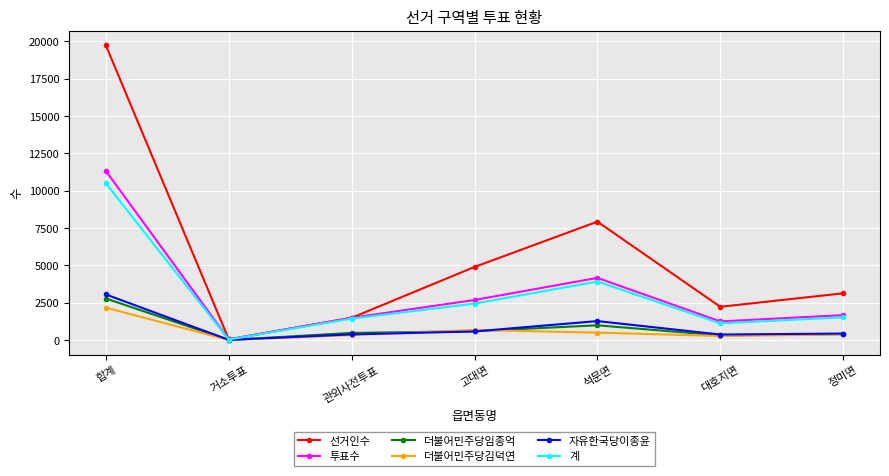

Is it true that 투표수 equals 1249 at 대호지면?

True